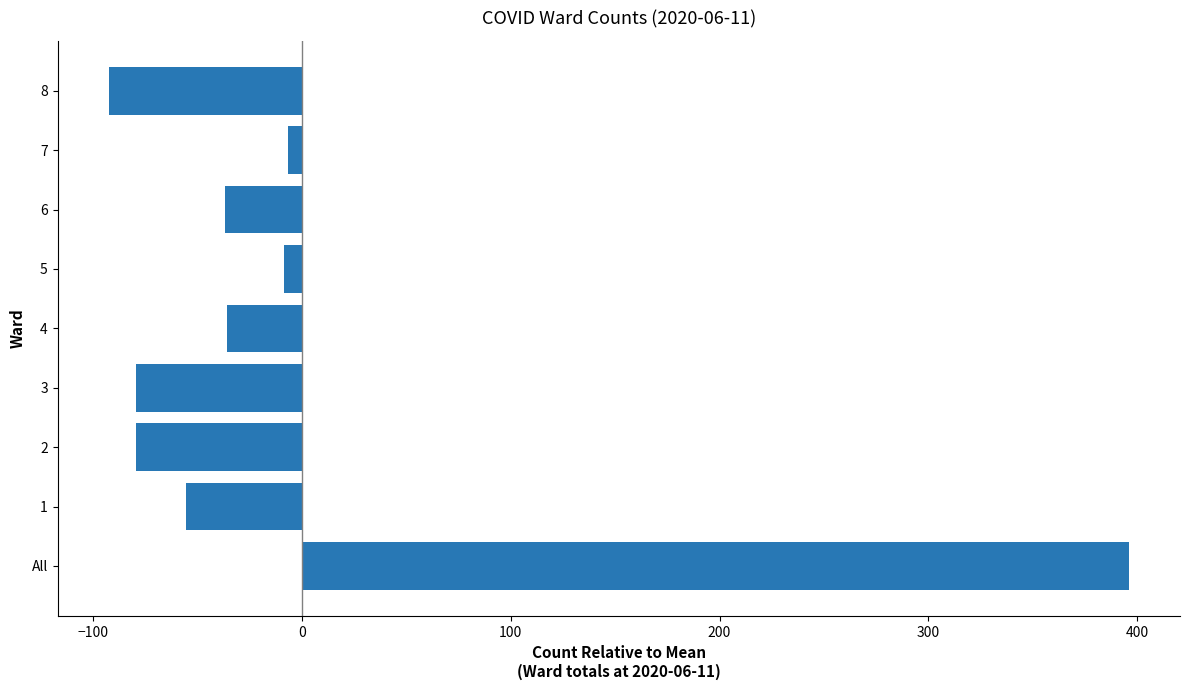

What is the difference between the second highest and minimum values?

86.0